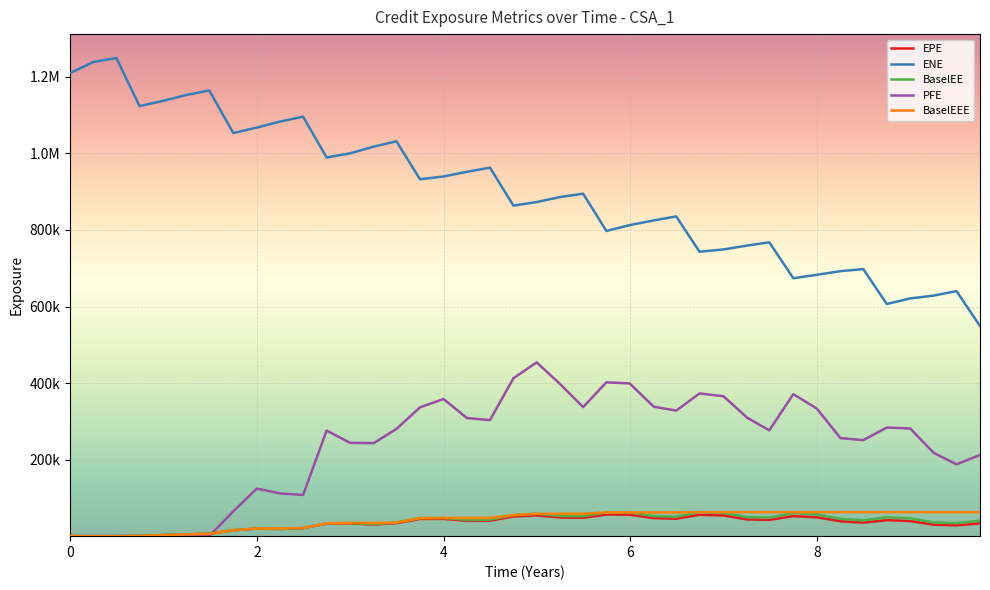

Does the chart display data point markers on the line(s)?

No